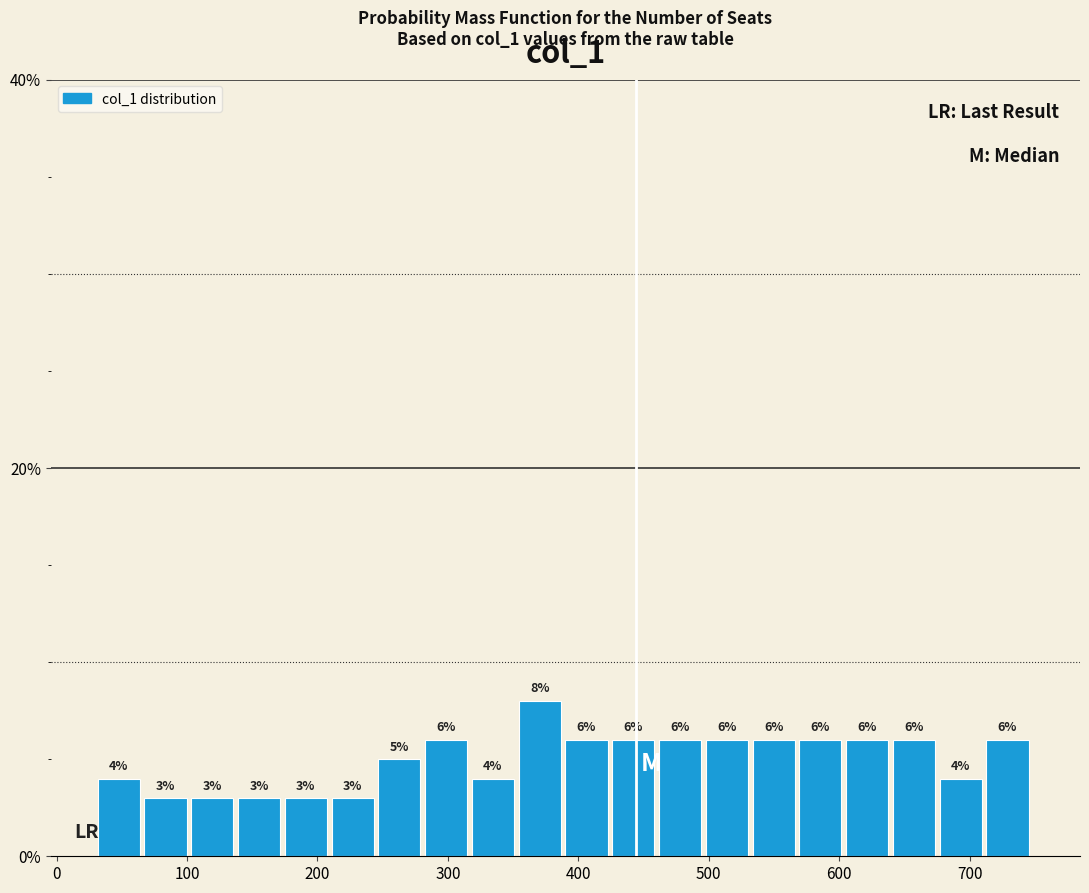

Read against the x-axis, roughly where is the centre of the tallest bar?

370